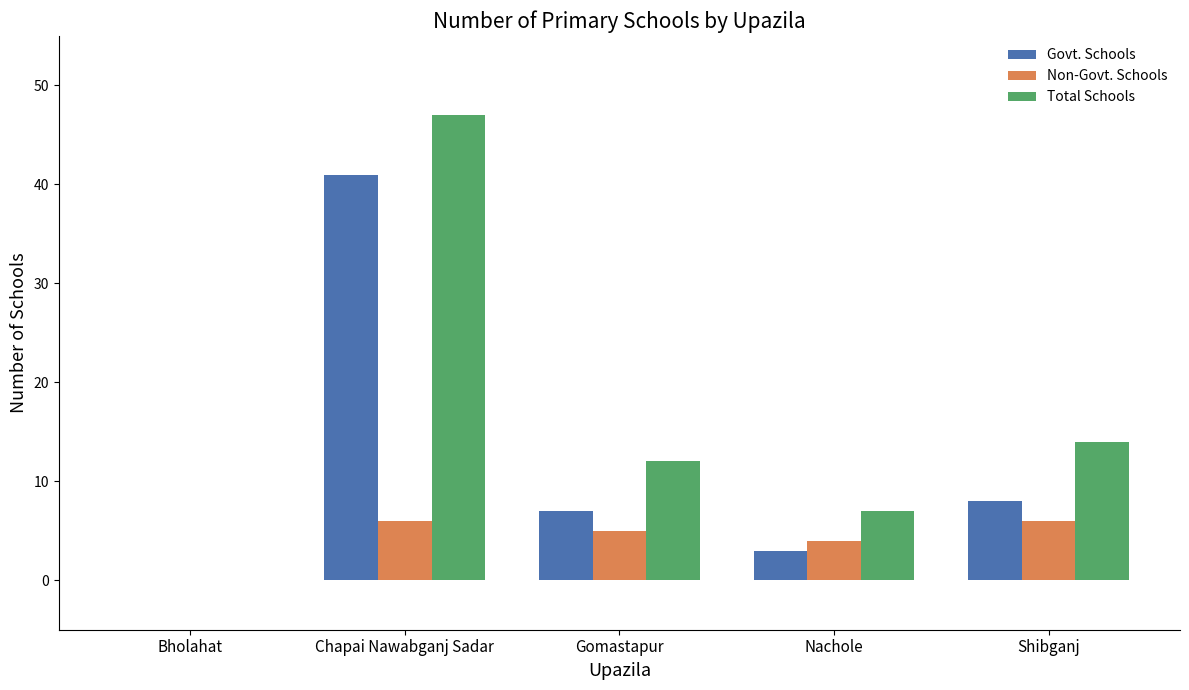

Where is Non-Govt. Schools nearest to the value 3?

Nachole